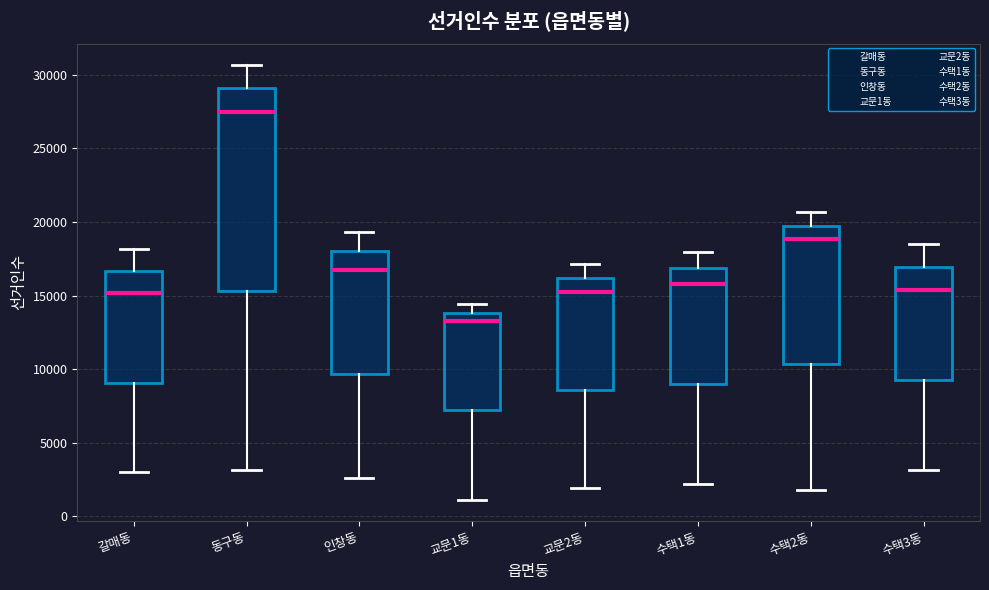

Reading left to right, read every box against the y-axis: the position of its median line, the range the box covers, and the ends of its whiskers. The values are not printed on the chart, so give them approximately, as read against the axis.

갈매동: median 15000, box 9000 to 16500, whiskers 3000 to 18000
동구동: median 27500, box 15500 to 29000, whiskers 3000 to 30500
인창동: median 16500, box 9500 to 18000, whiskers 2500 to 19500
교문1동: median 13500, box 7000 to 14000, whiskers 1000 to 14500
교문2동: median 15500, box 8500 to 16000, whiskers 2000 to 17000
수택1동: median 16000, box 9000 to 17000, whiskers 2000 to 18000
수택2동: median 19000, box 10500 to 20000, whiskers 2000 to 20500
수택3동: median 15500, box 9500 to 17000, whiskers 3000 to 18500